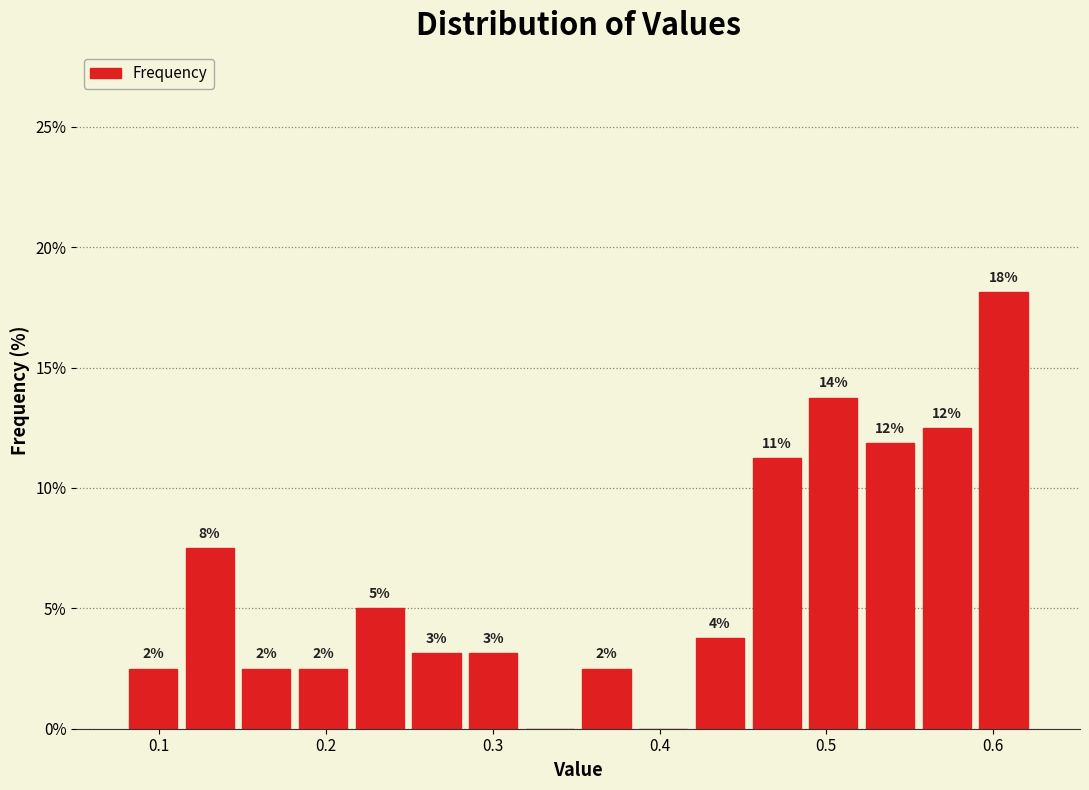

Read against the x-axis, roughly where is the centre of the tallest bar?

0.61